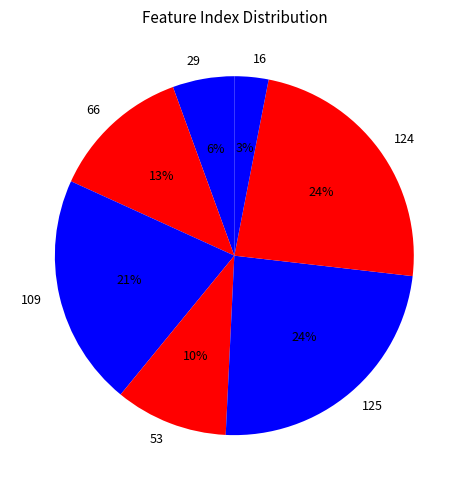

To the nearest percent, what is the average slice percentage?

14%